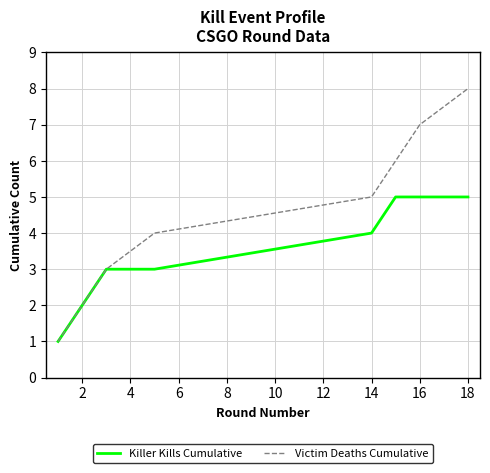

List the series in order of their peak value, lowest first.

Killer Kills Cumulative, Victim Deaths Cumulative